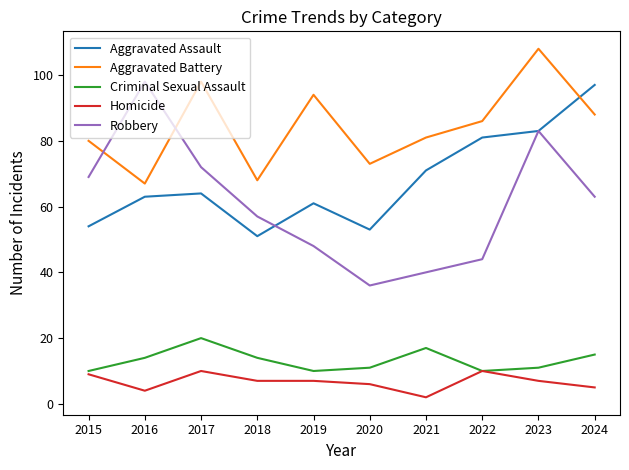

True or false: Robbery and Criminal Sexual Assault intersect in this chart.

False